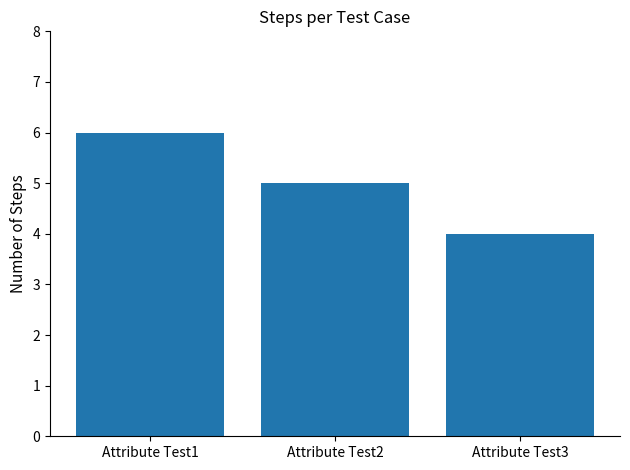

What is the ratio of the value at Attribute Test3 to the value at Attribute Test2?

0.8